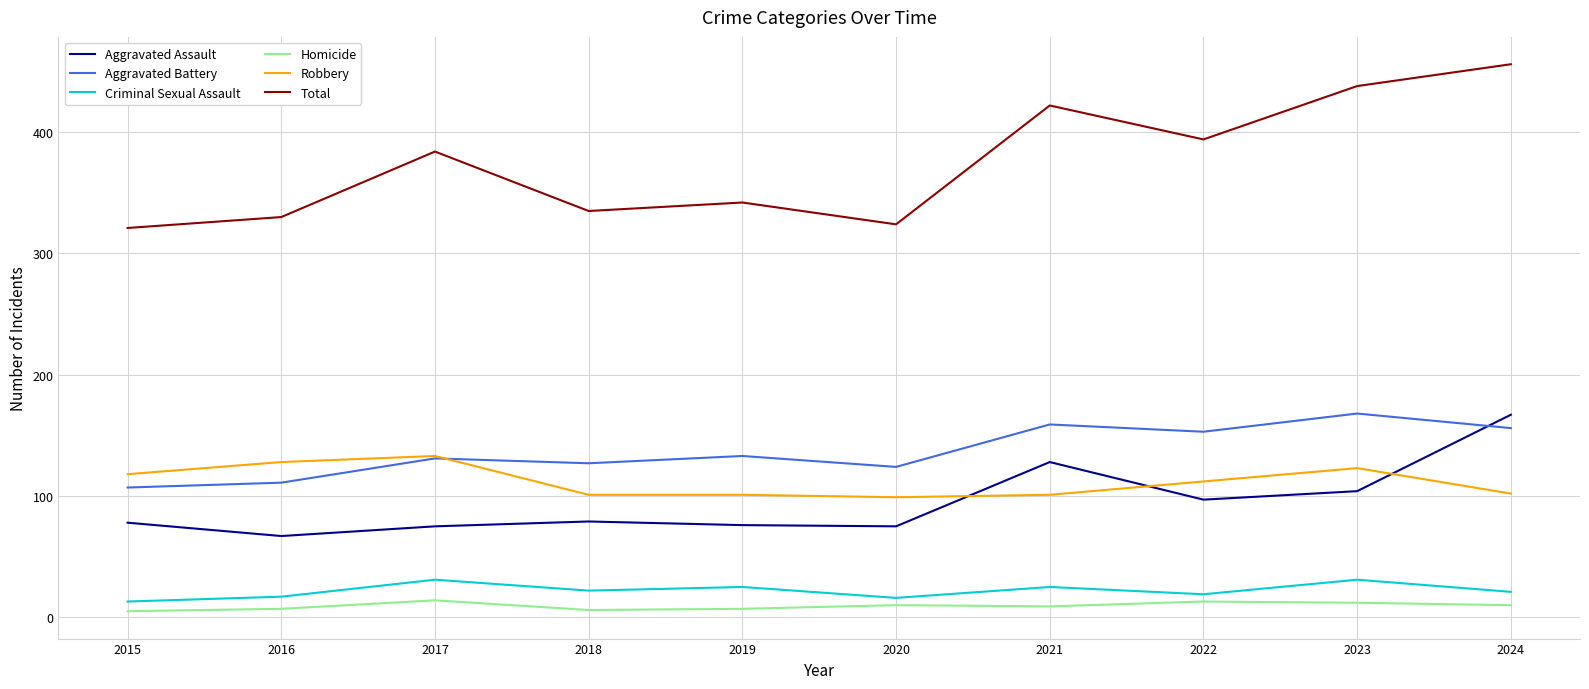

True or false: Robbery and Total intersect in this chart.

False